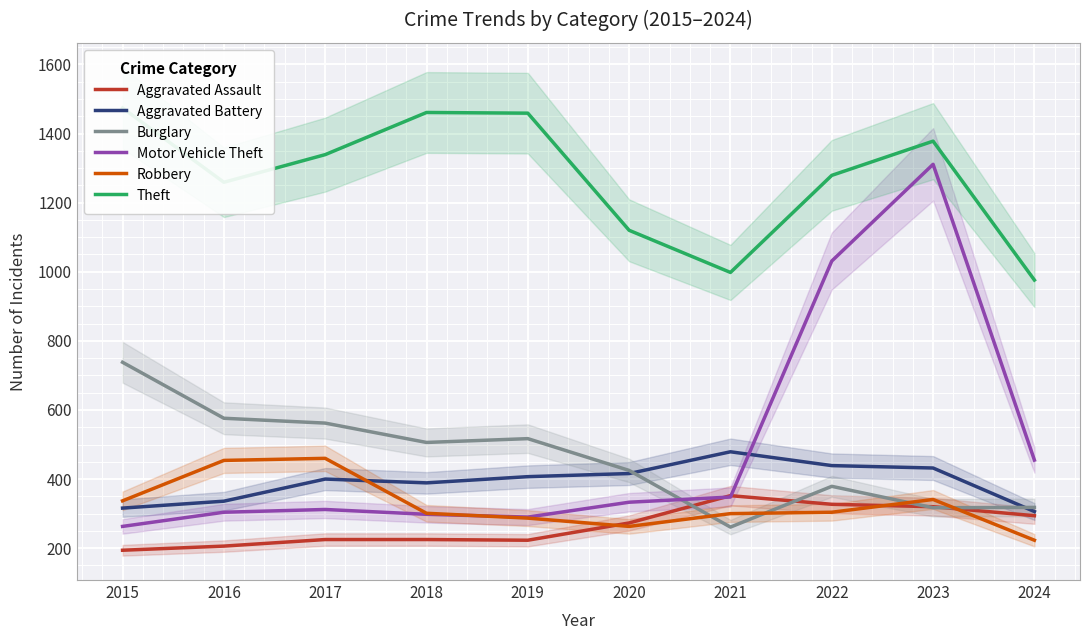

Which series has the largest range (max minus min)?

Motor Vehicle Theft